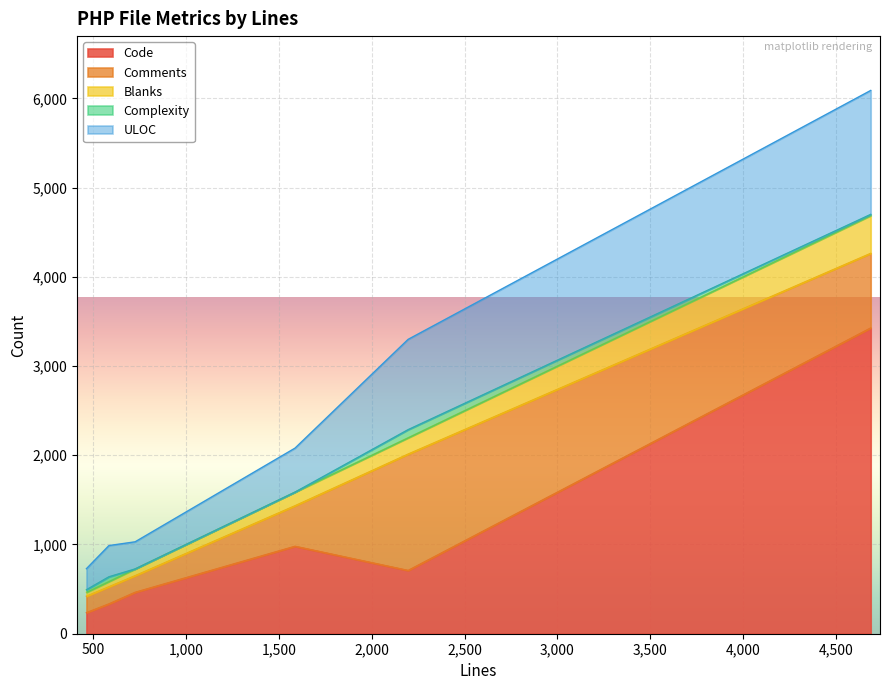

How many values in the Comments series are below 454?

3